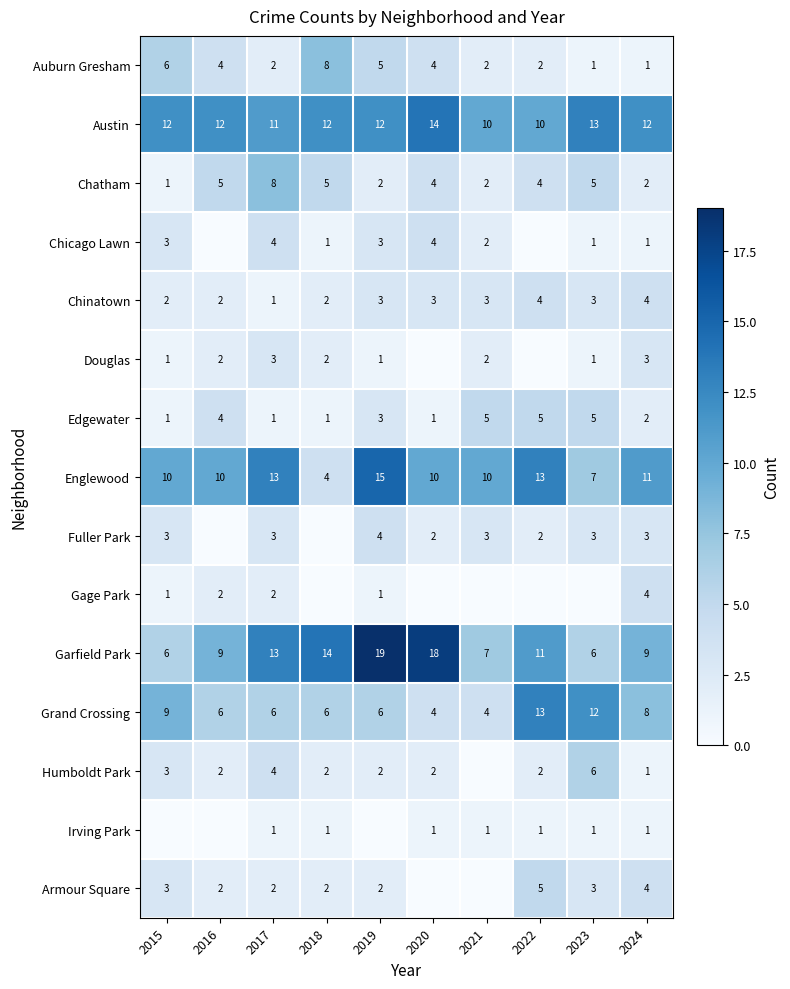

Read the Austin value at 2015.

12